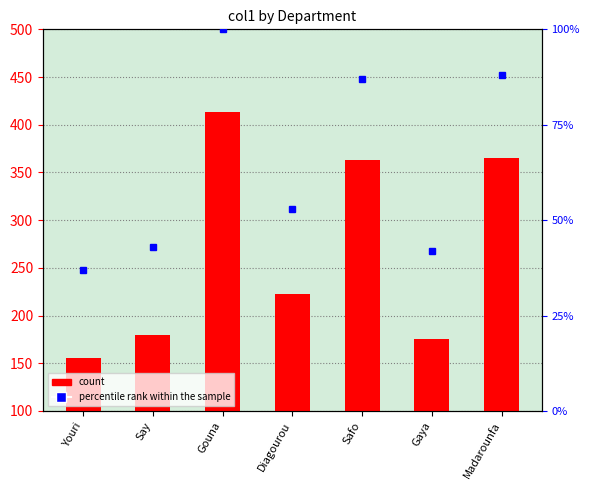

What is the sum of the values at Diagourou and Gaya?

398